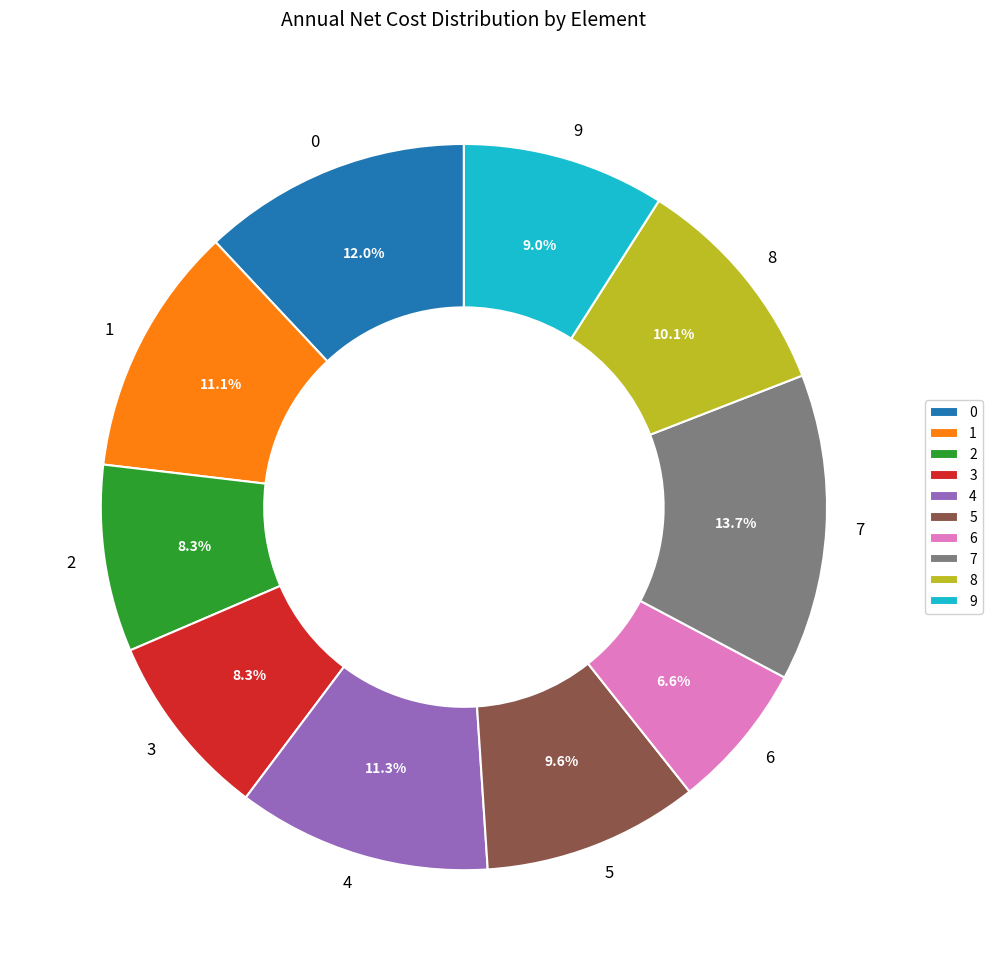

Between 5 and 6, which is larger?

5